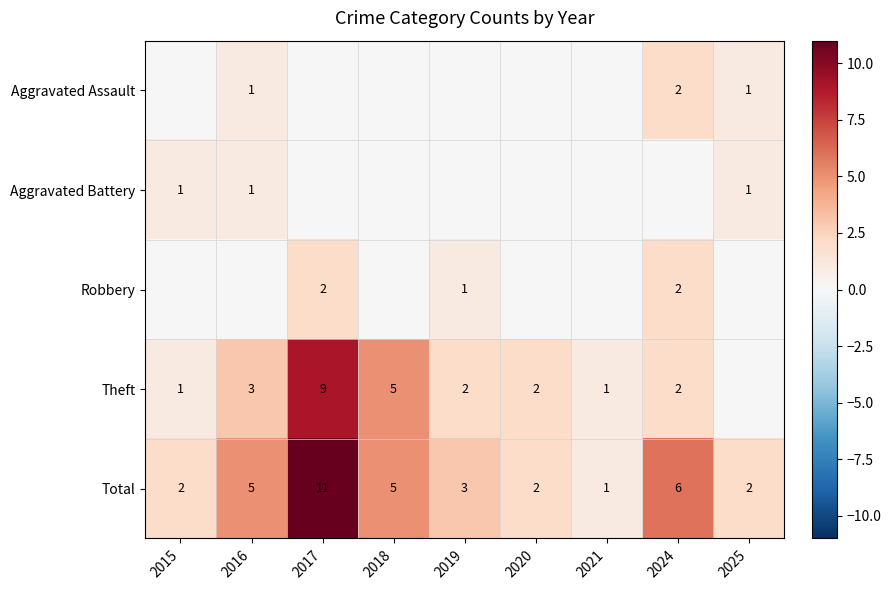

What is the sum of all Total values?

37